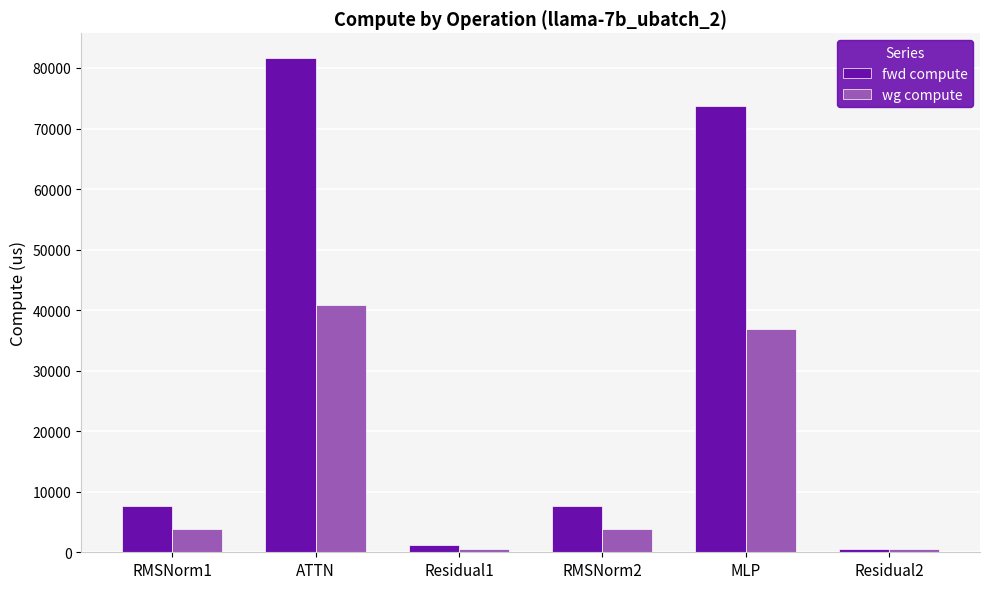

Which series has the widest spread of values?

fwd compute